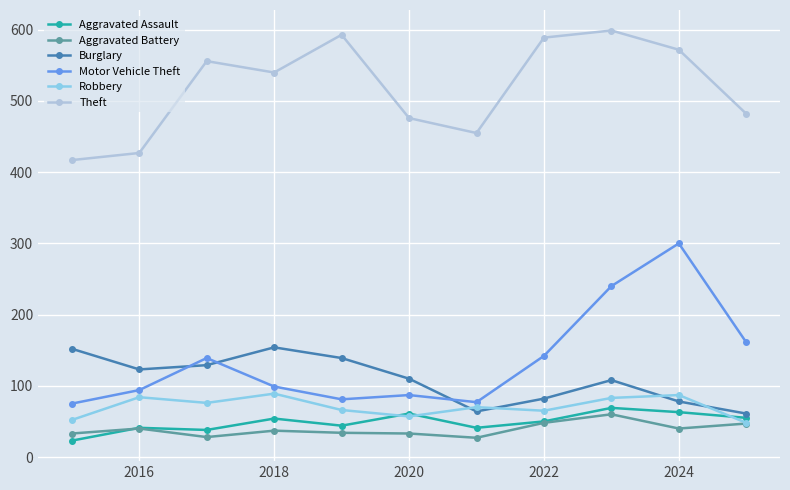

Which series has the largest total across all categories?

Theft